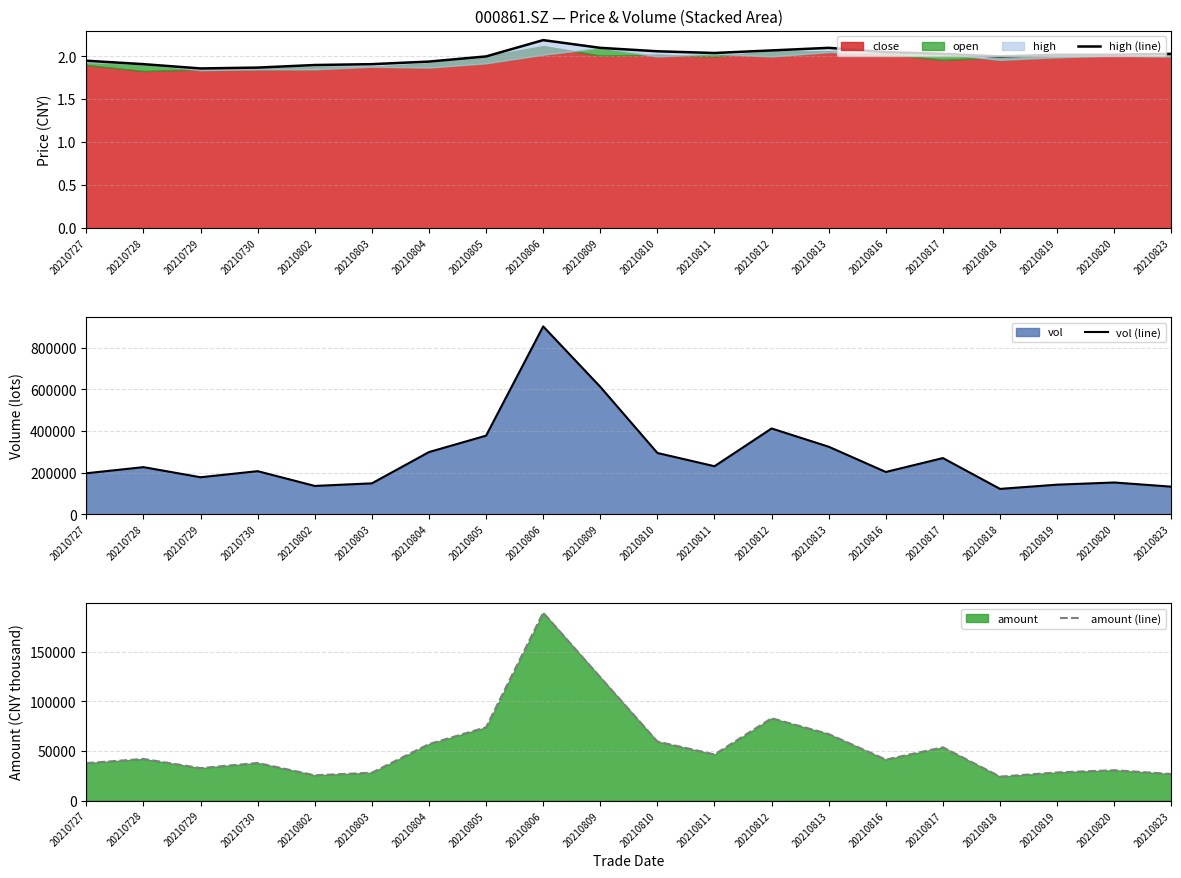

Does the chart have visible grid lines?

Yes